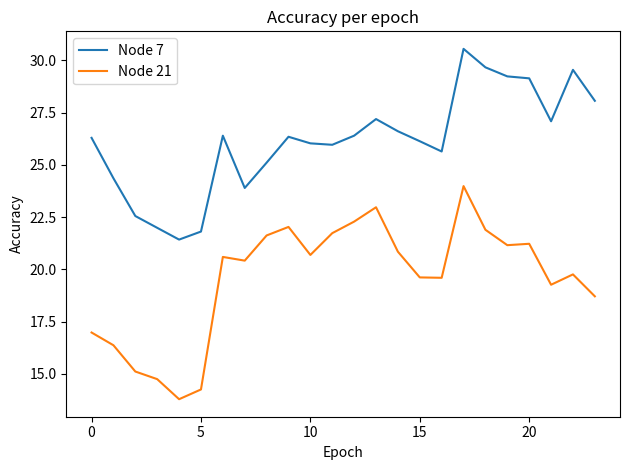

What is the highest value of the Node 7 series?

30.6